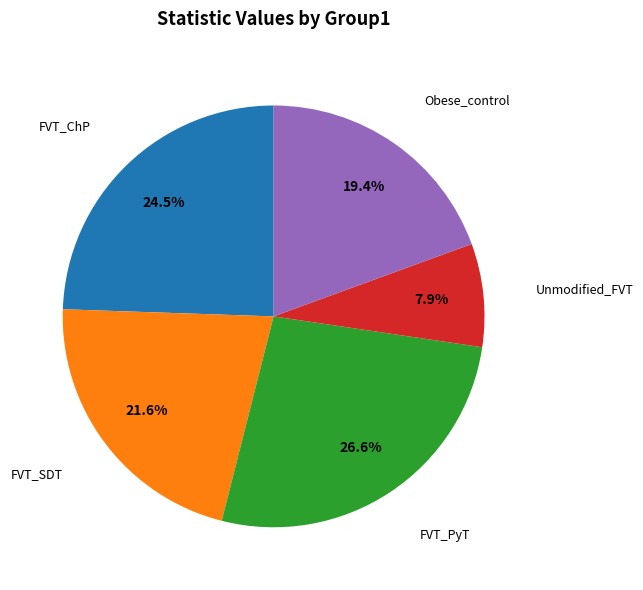

Between FVT_SDT and Obese_control, which is larger?

FVT_SDT